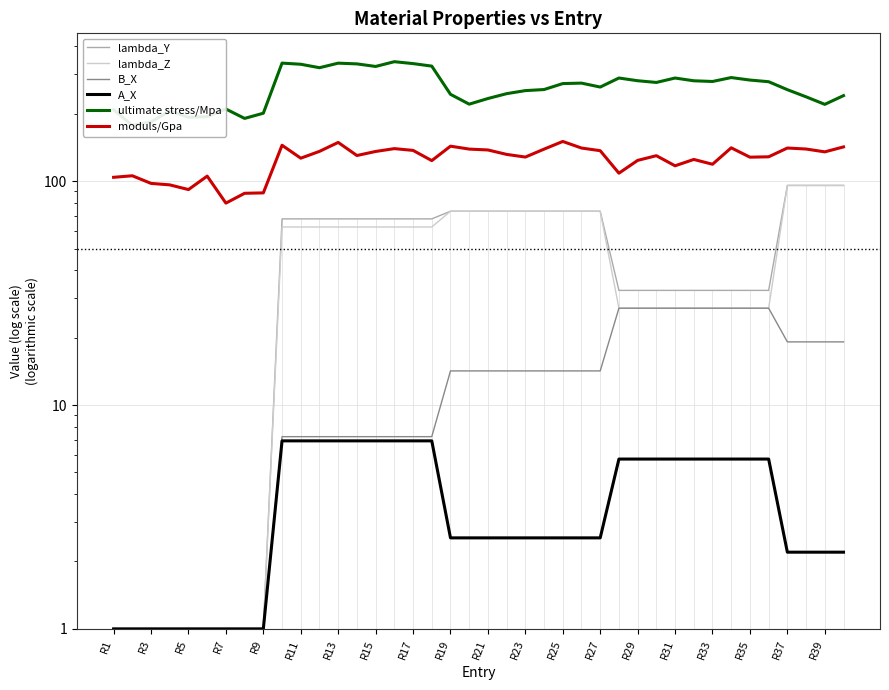

True or false: moduls/Gpa and lambda_Y cross at least once.

False